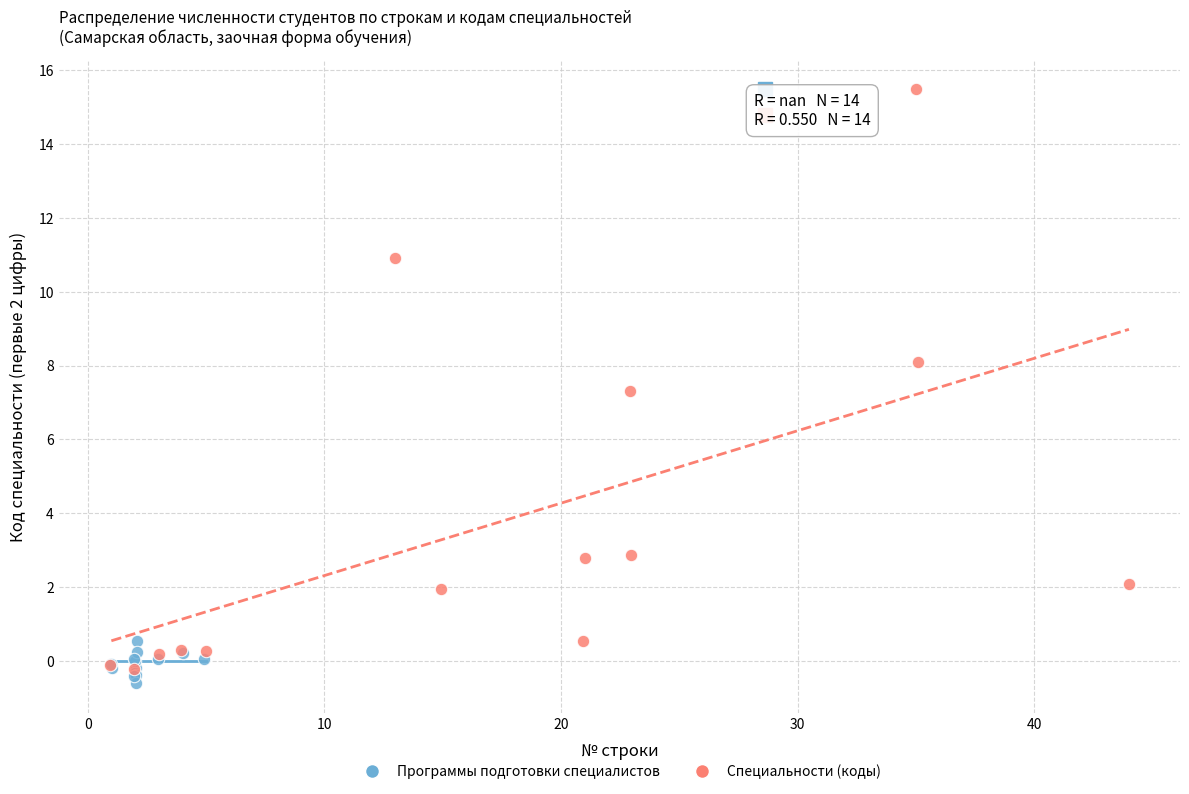

Which series reaches the minimum Y coordinate?

Программы подготовки специалистов